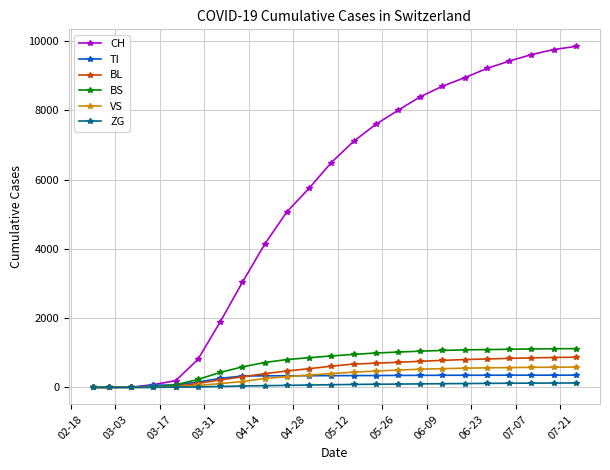

What is the value of the VS point at the 20th from the left?

571